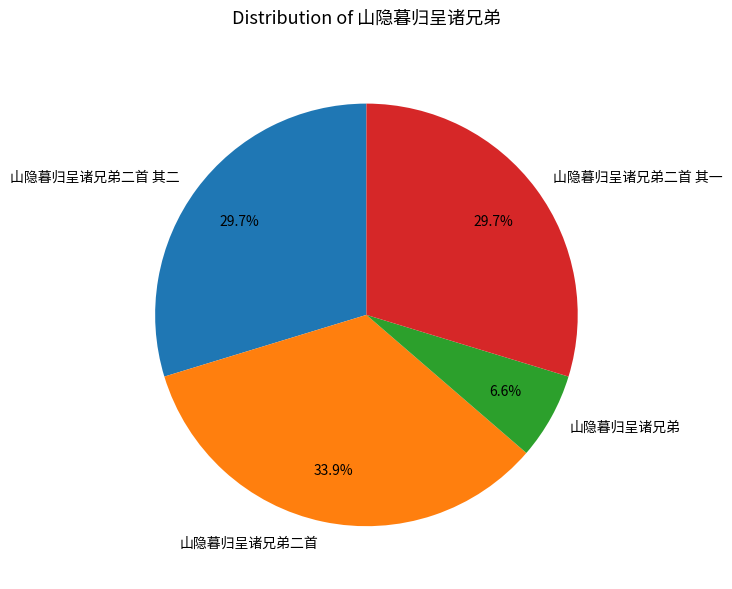

What is the total percentage of 山隐暮归呈诸兄弟二首 and 山隐暮归呈诸兄弟二首 其二?

63.7%